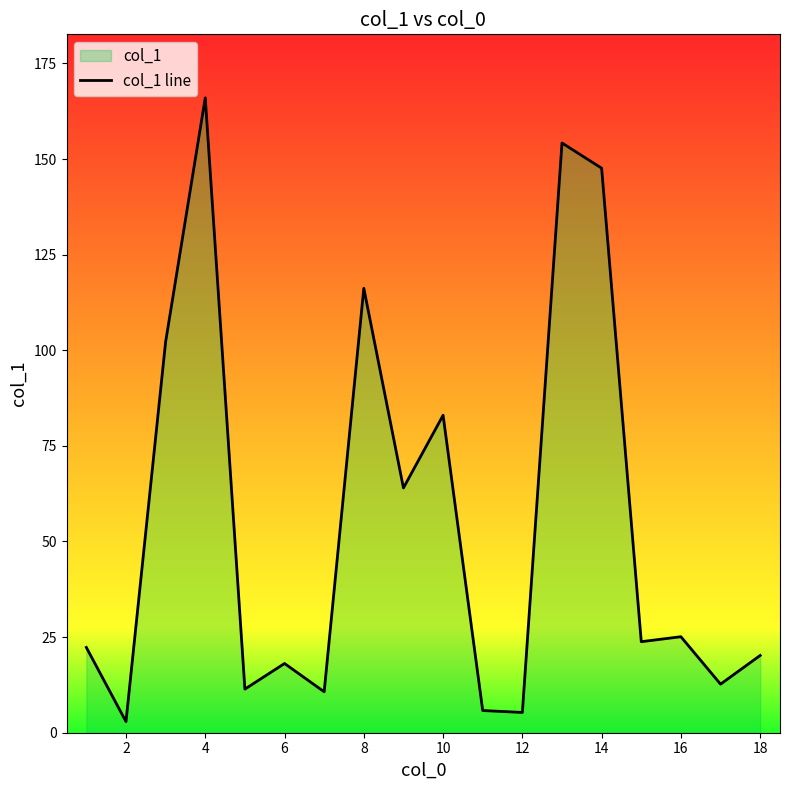

Count the number of categories in the chart.

18